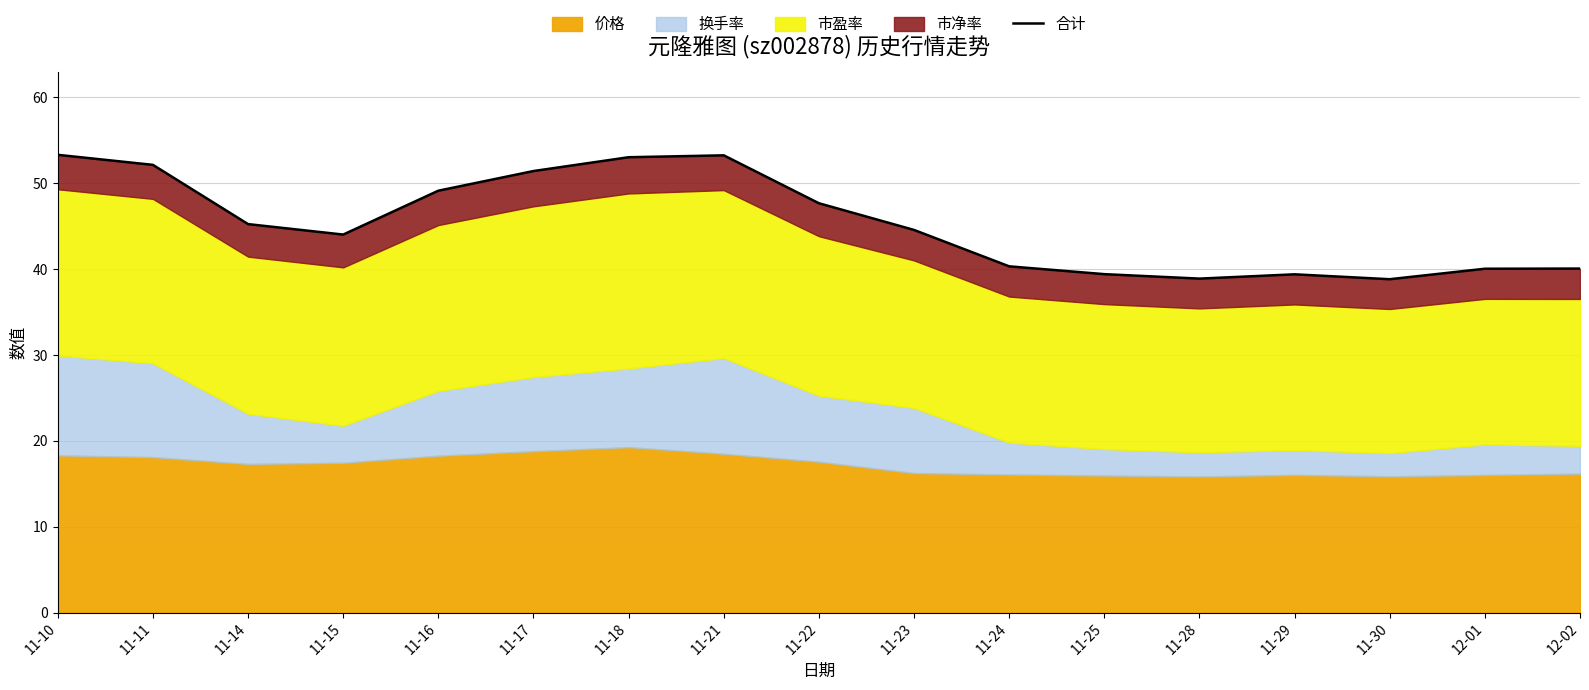

What position from the right is 11-29?

4